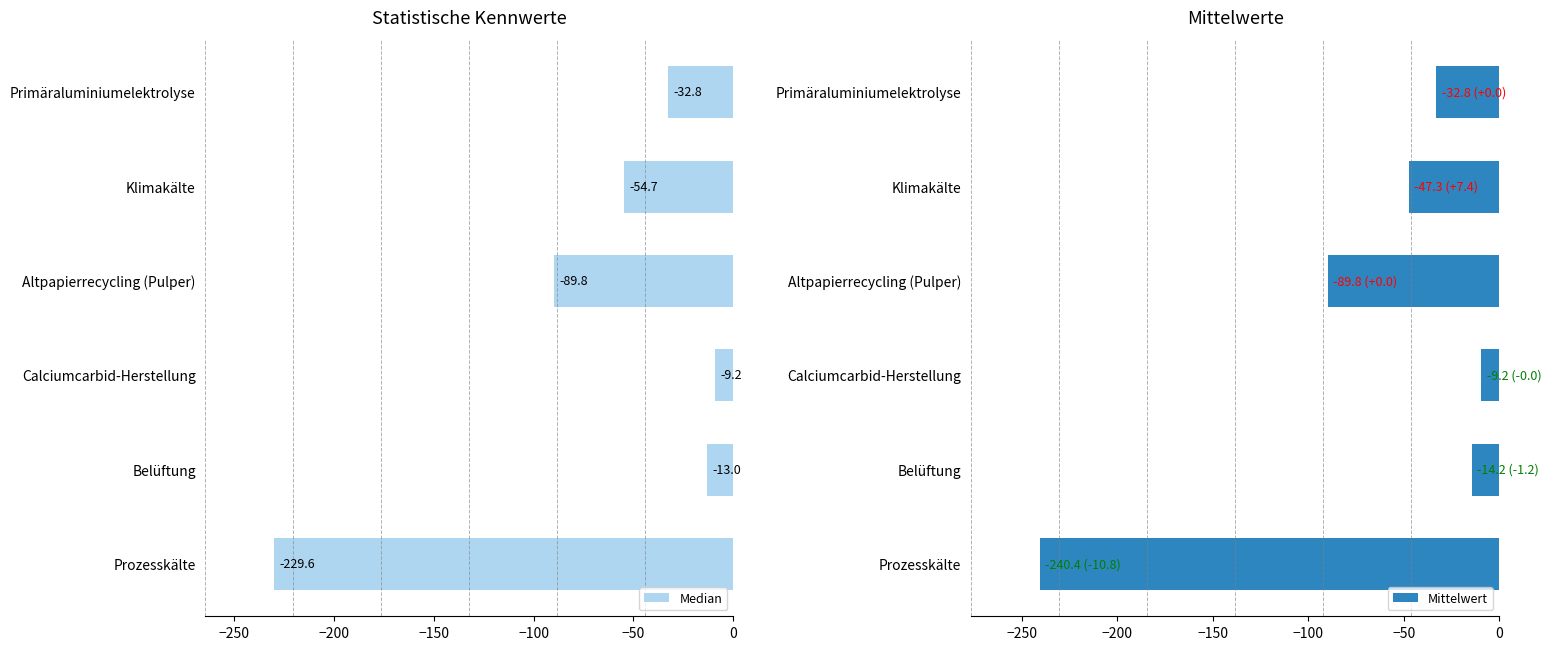

The value of Mittelwert at Primäraluminiumelektrolyse is -32.8. True or false?

True